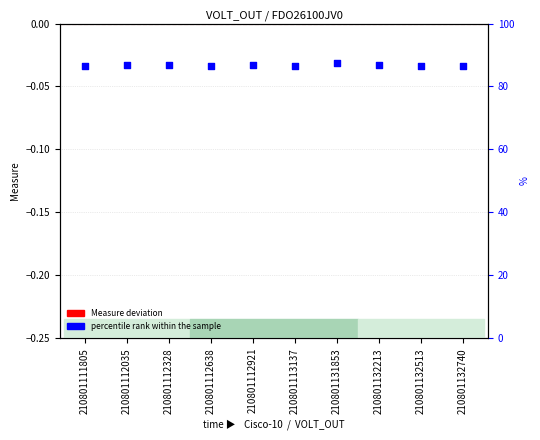

Which series reaches the minimum Y coordinate?

Measure deviation